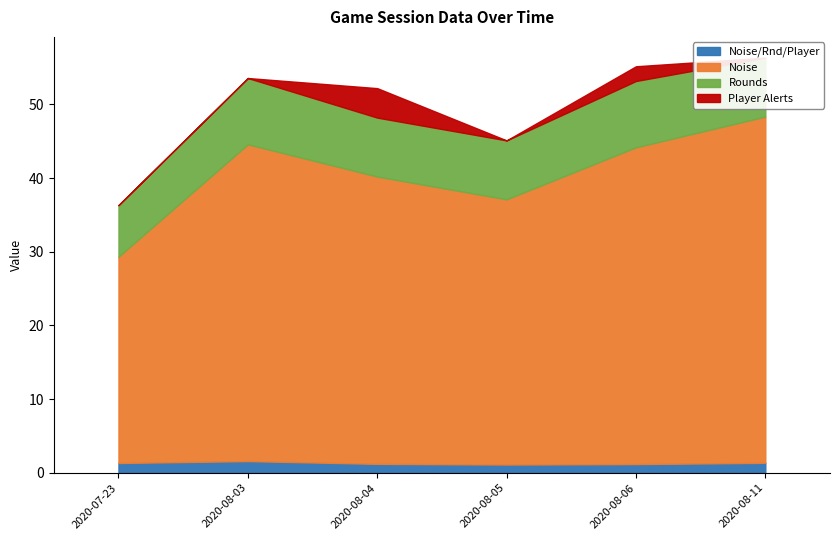

What position from the right is 2020-08-06?

2